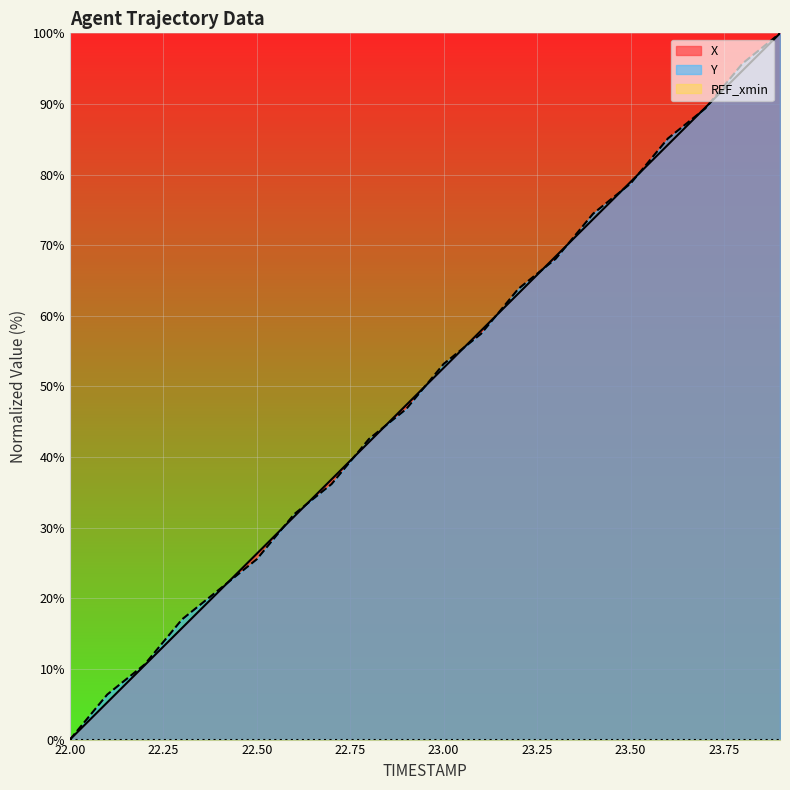

The X series shows 17.1 at 22.2. True or false?

False